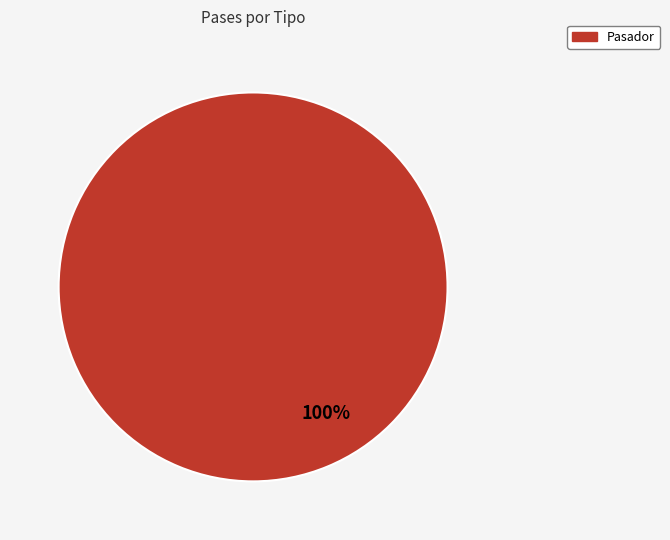

To the nearest percent, what portion does Pasador represent?

100%